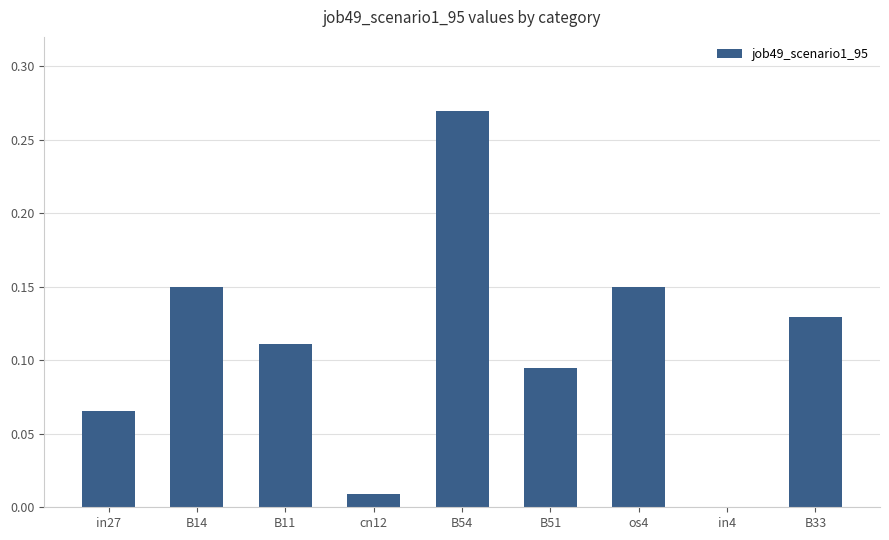

Between in4 and cn12, which is larger?

cn12